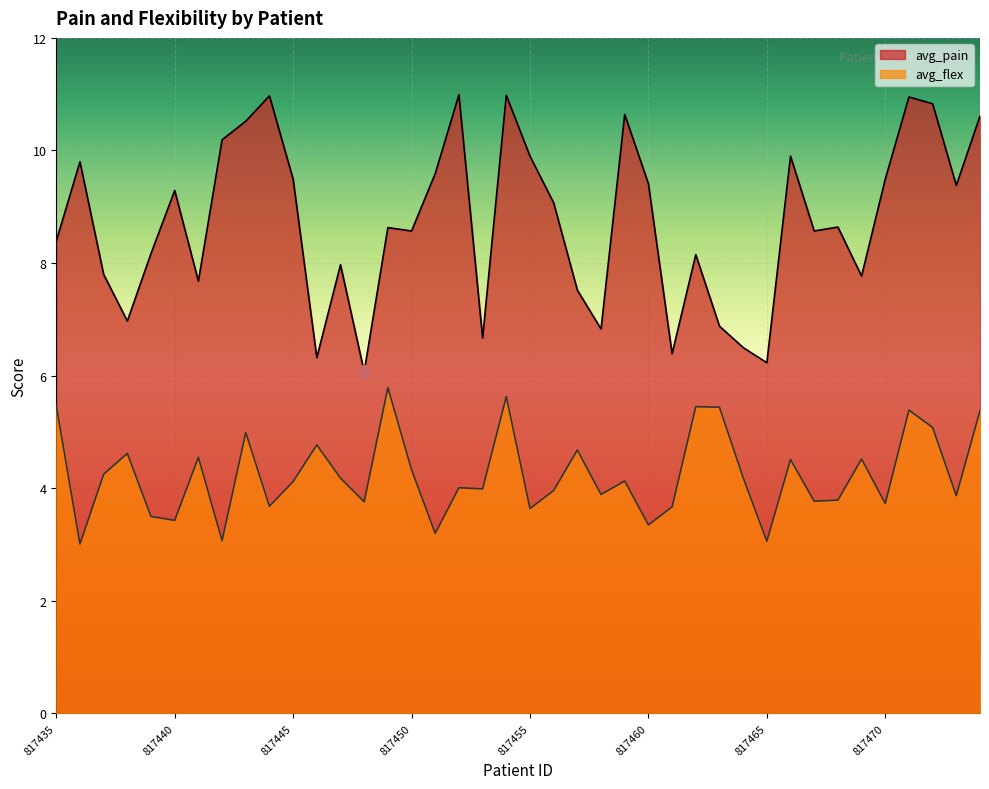

True or false: avg_flex and avg_pain intersect in this chart.

False